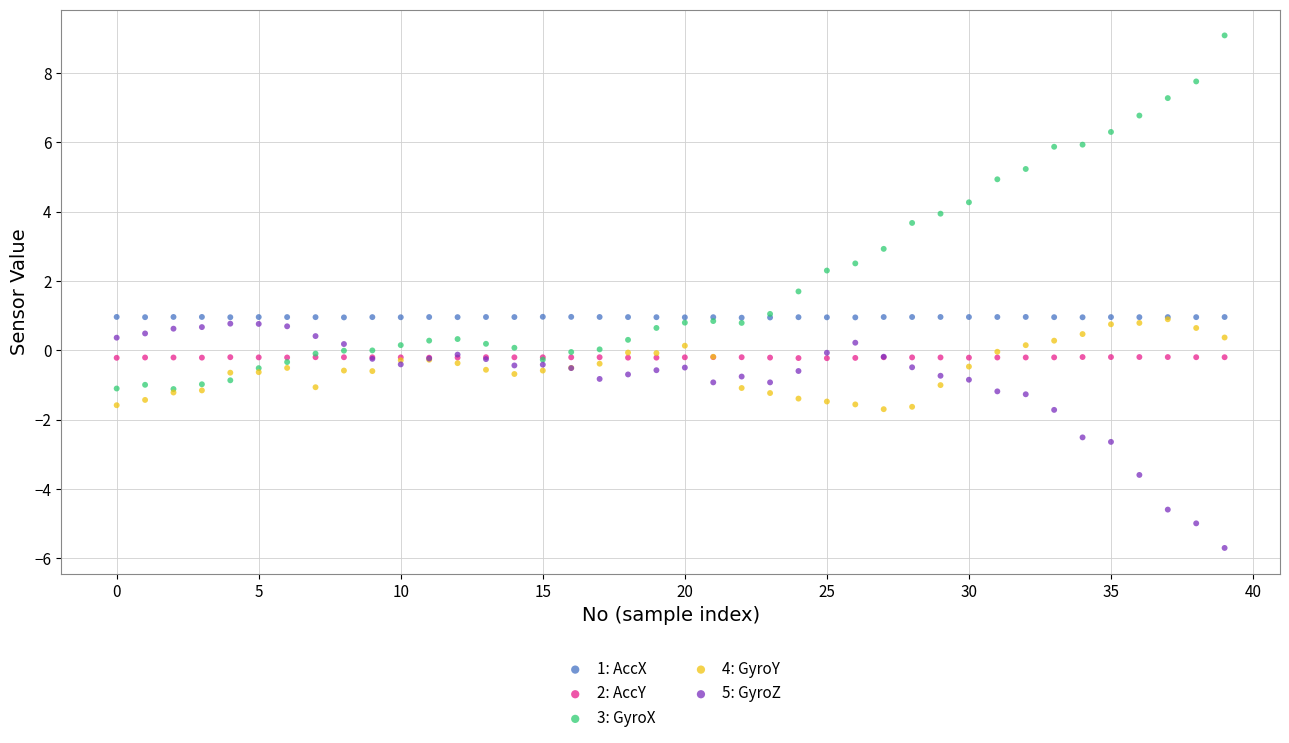

Which series reaches the minimum Y coordinate?

5: GyroZ